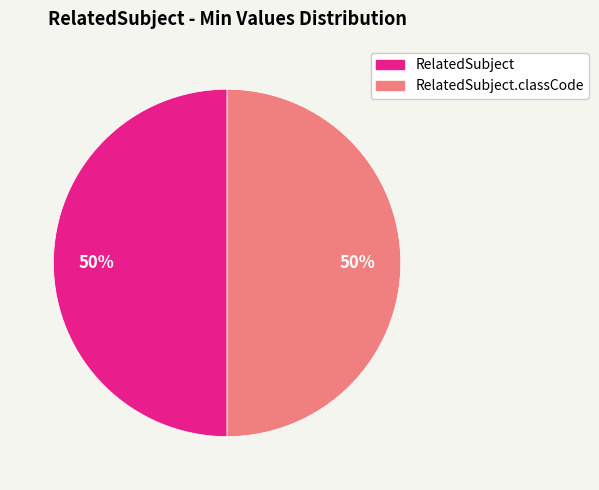

To the nearest percent, what is the average slice percentage?

50%